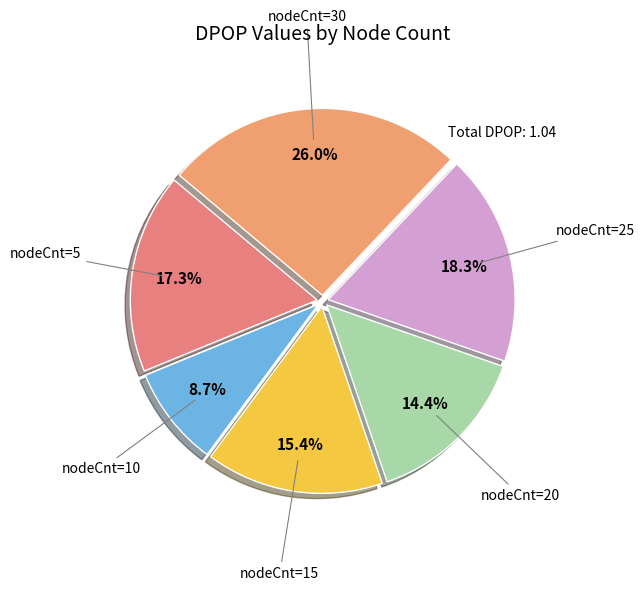

How many segments does this pie chart have?

6